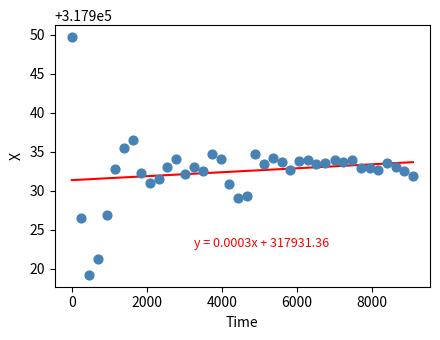

What is the range of X values (max minus min)?

9095.0